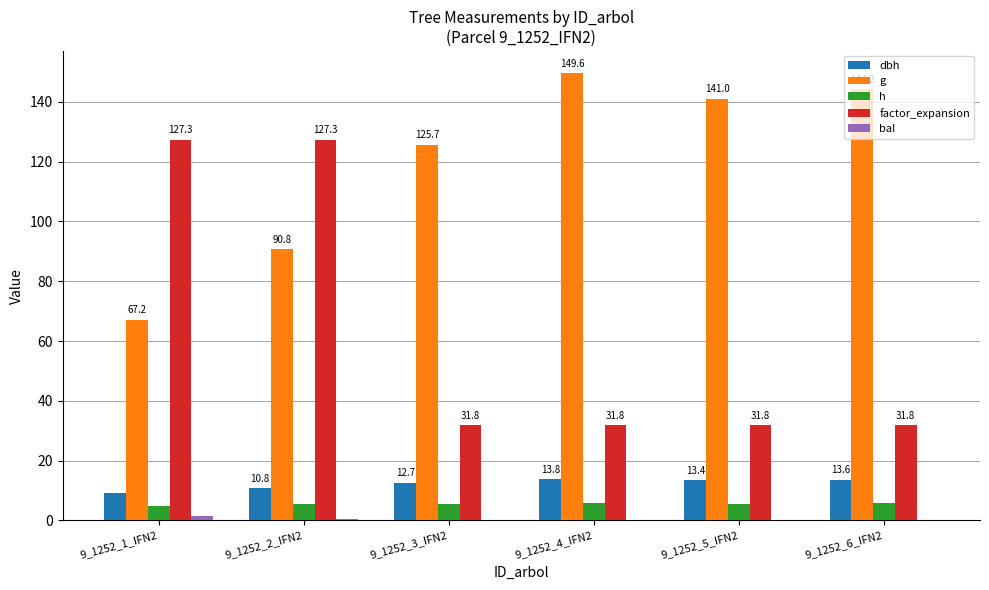

Between 9_1252_4_IFN2 and 9_1252_5_IFN2, which series saw the biggest shift?

g